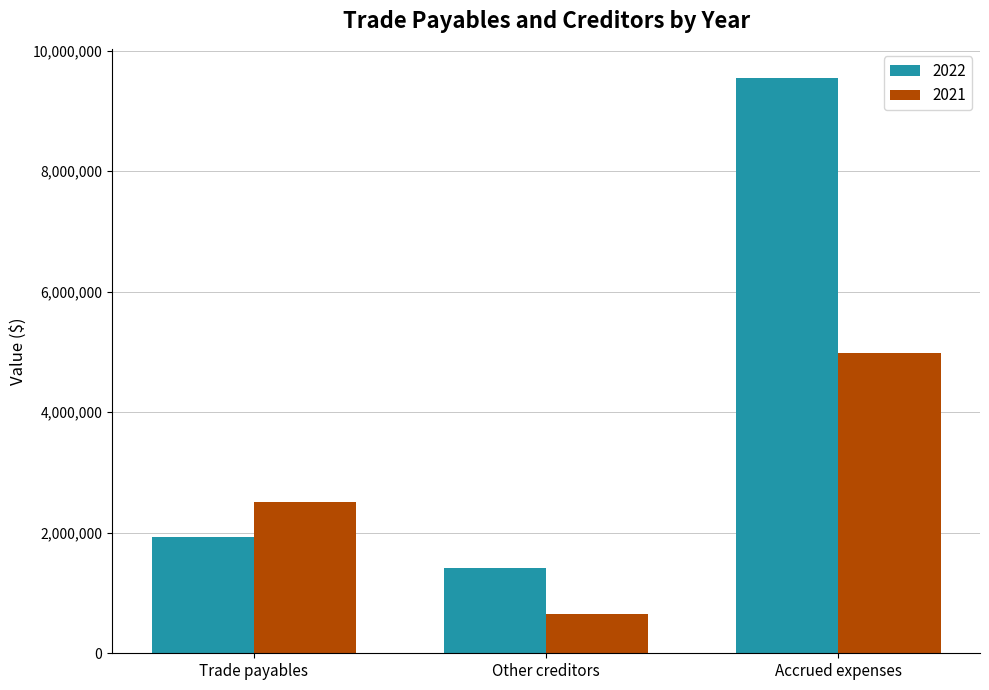

What is the difference between the highest and lowest values at Accrued expenses?

4573920